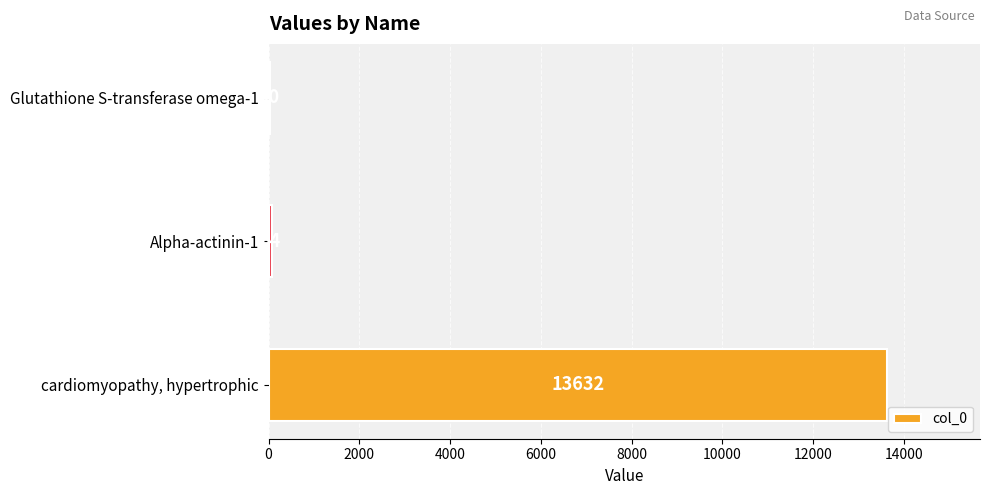

Reading top to bottom, extract all data points from this chart.

Glutathione S-transferase omega-1=40	Alpha-actinin-1=64	cardiomyopathy, hypertrophic=13632